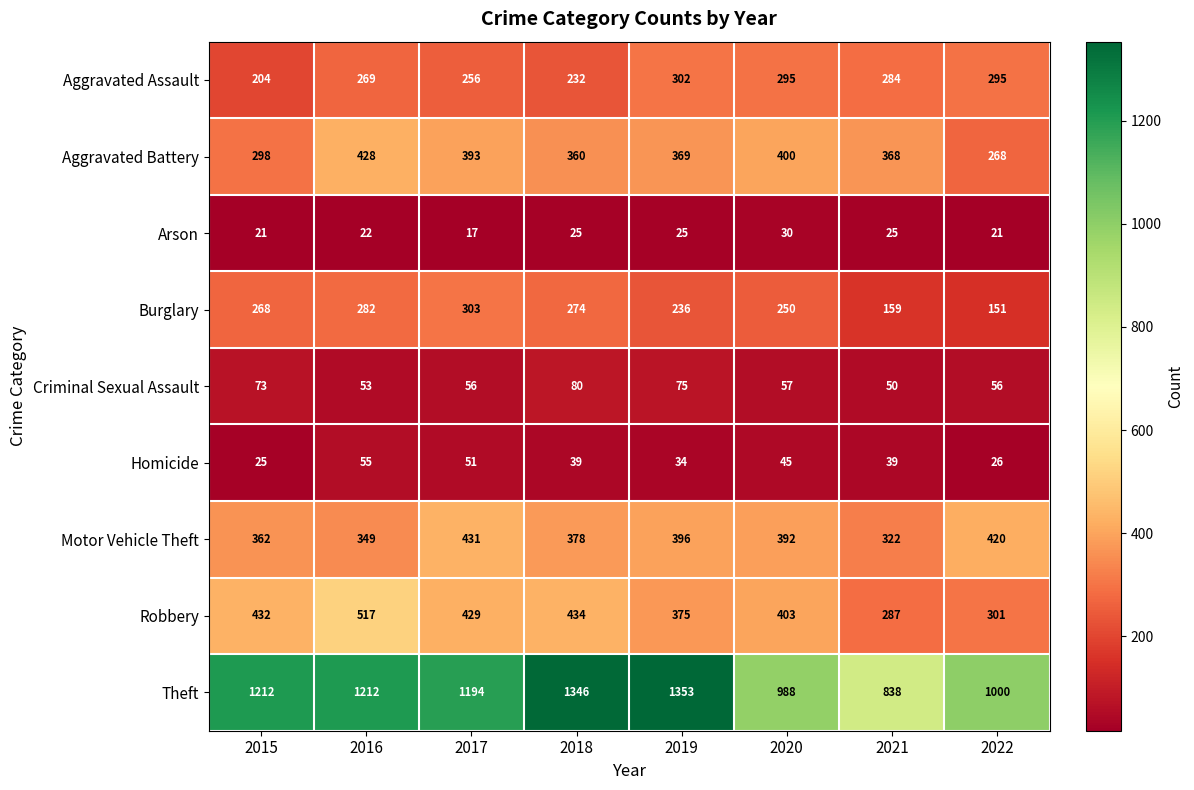

What is the difference between the maximum and minimum values in the Aggravated Assault series?

98